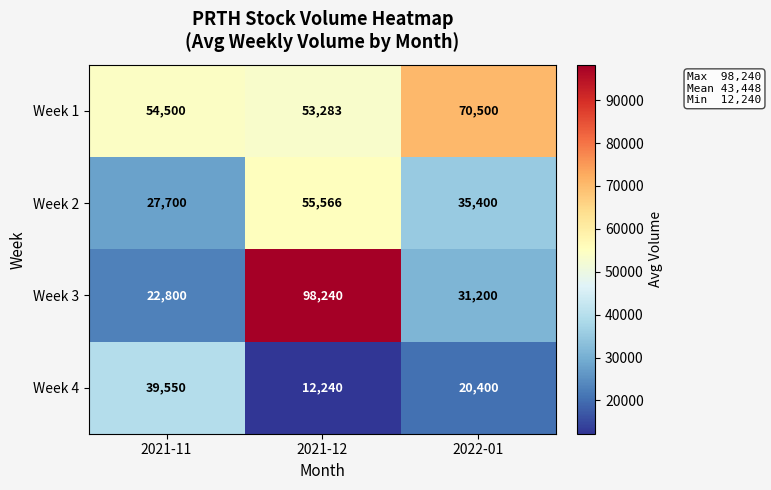

At how many categories does at least one series exceed 38062?

3